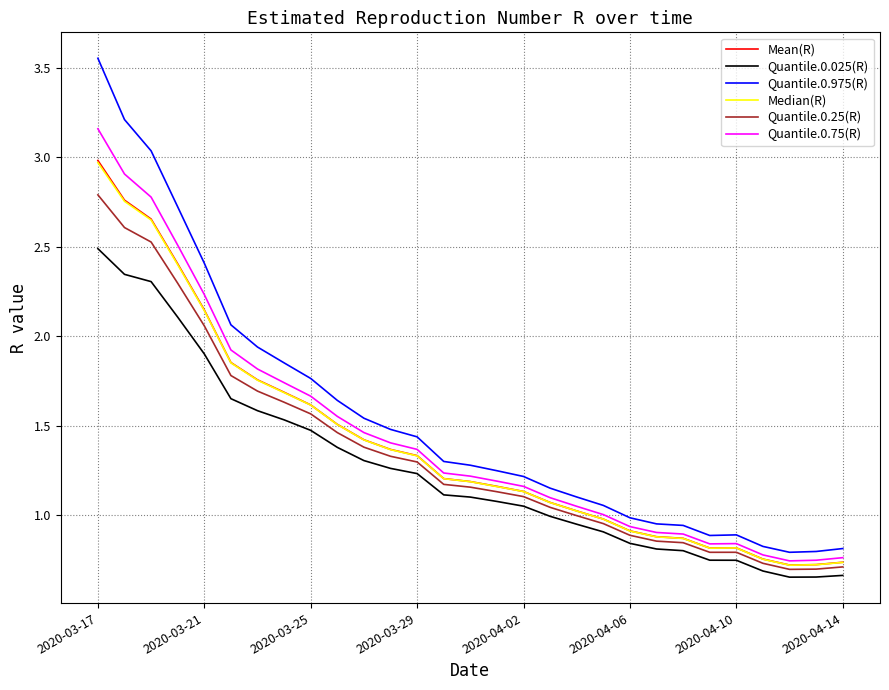

True or false: Quantile.0.25(R) and Quantile.0.975(R) cross at least once.

False